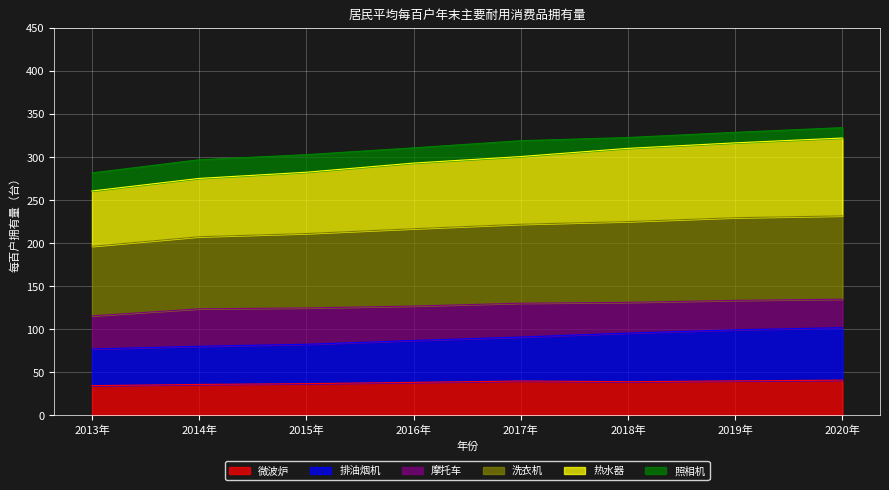

What is the total value across all series at 2015年?

302.8